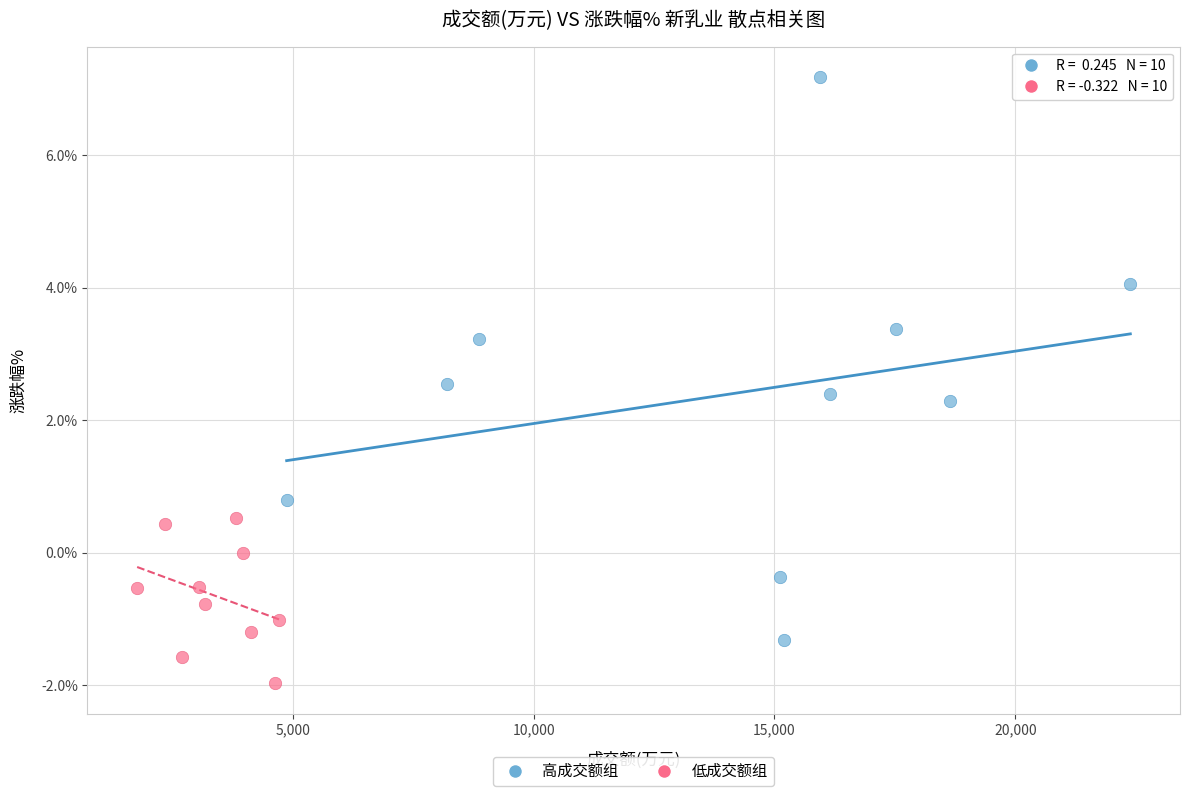

What are all the series names shown in the legend?

高成交额组, 低成交额组